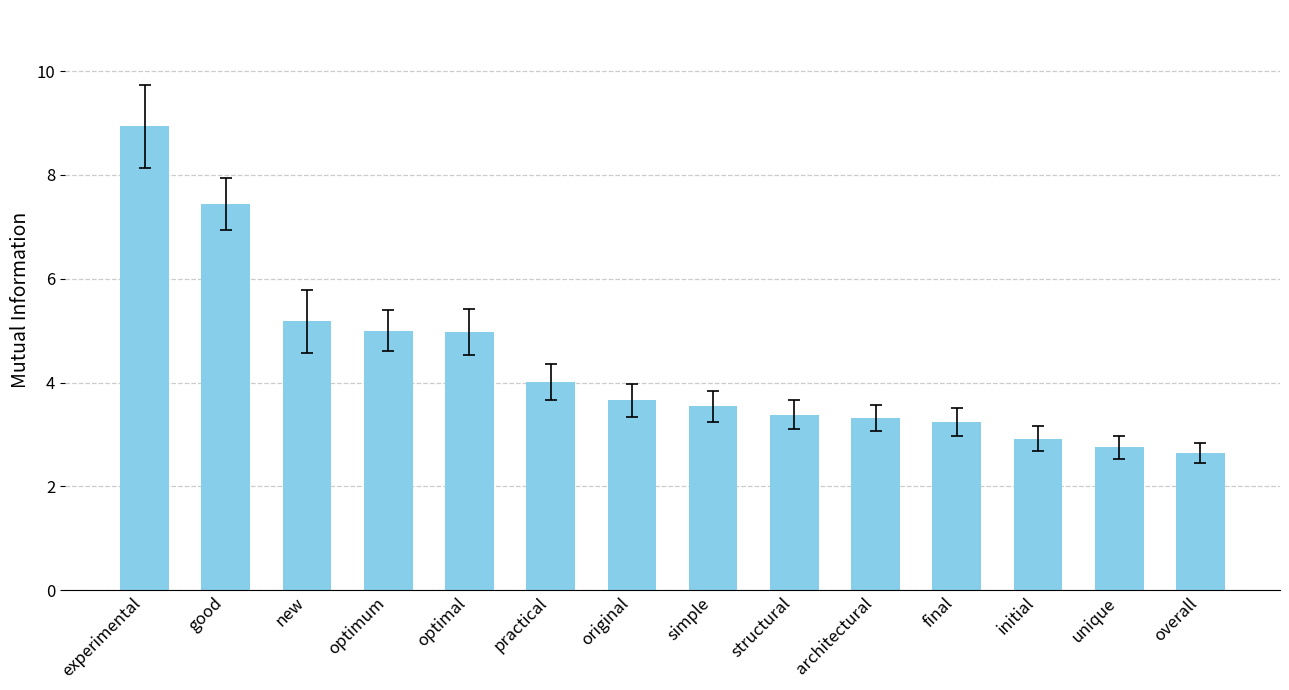

What is the ratio of the value at architectural to the value at good?

0.4